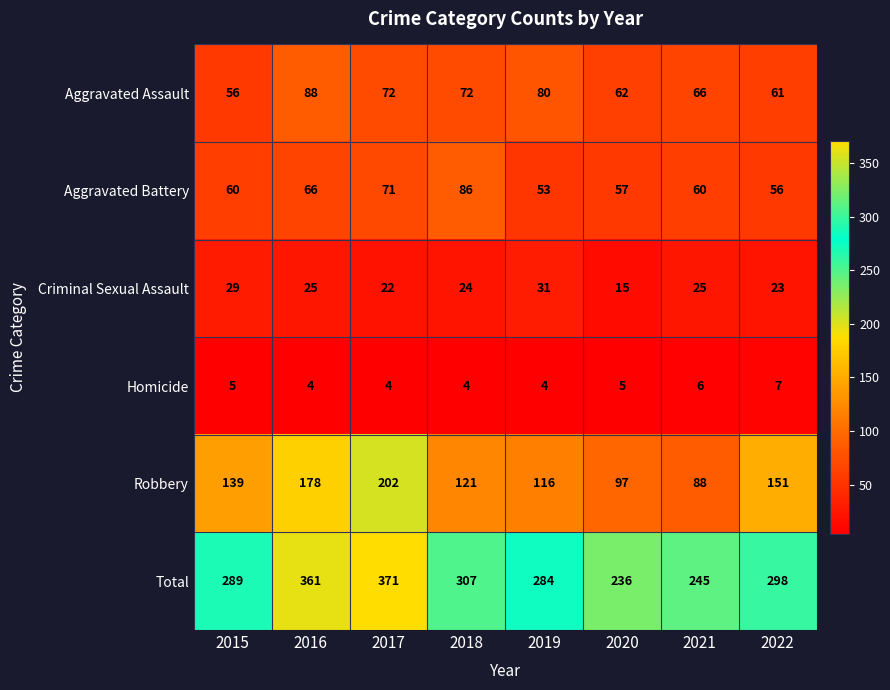

The value of Robbery at 2018 is 71. True or false?

False